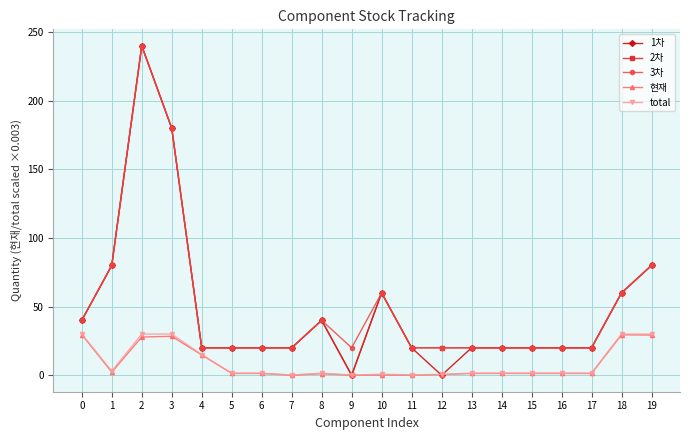

How many distinct data groups are displayed?

5